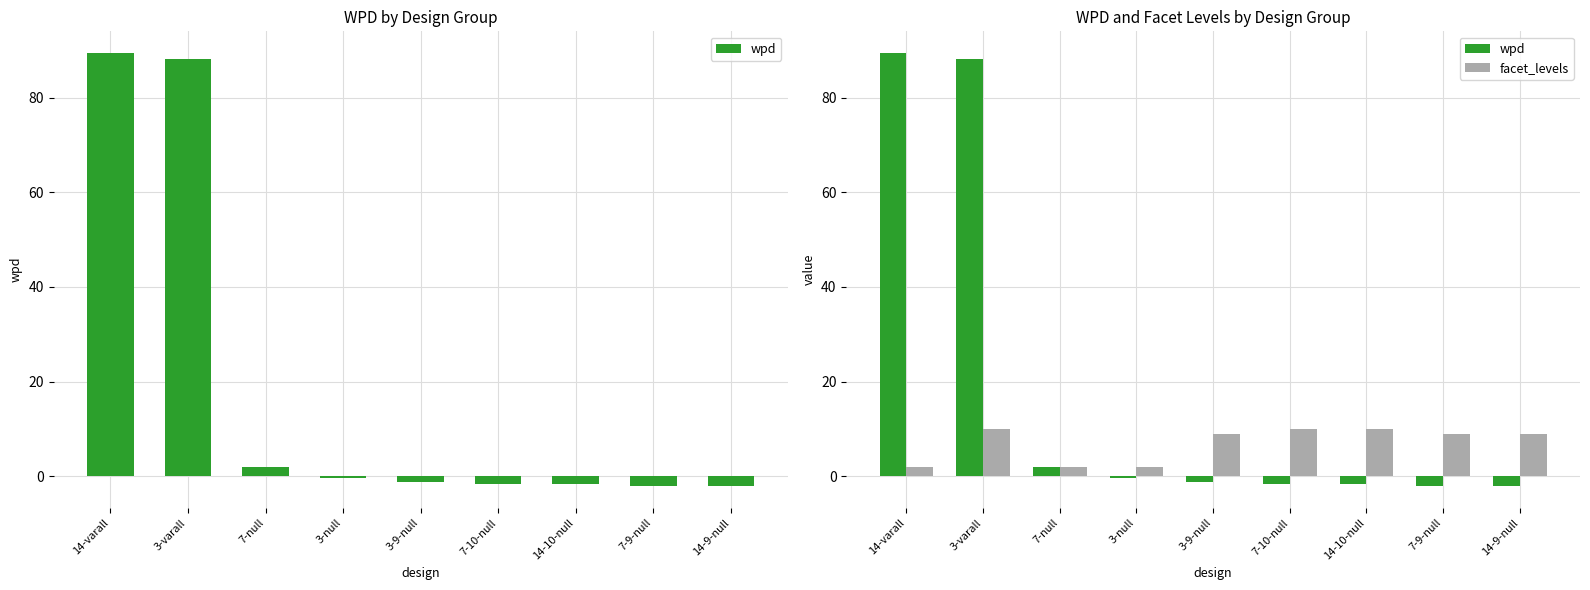

What is the label of the 1st bar from the right?

14-9-null